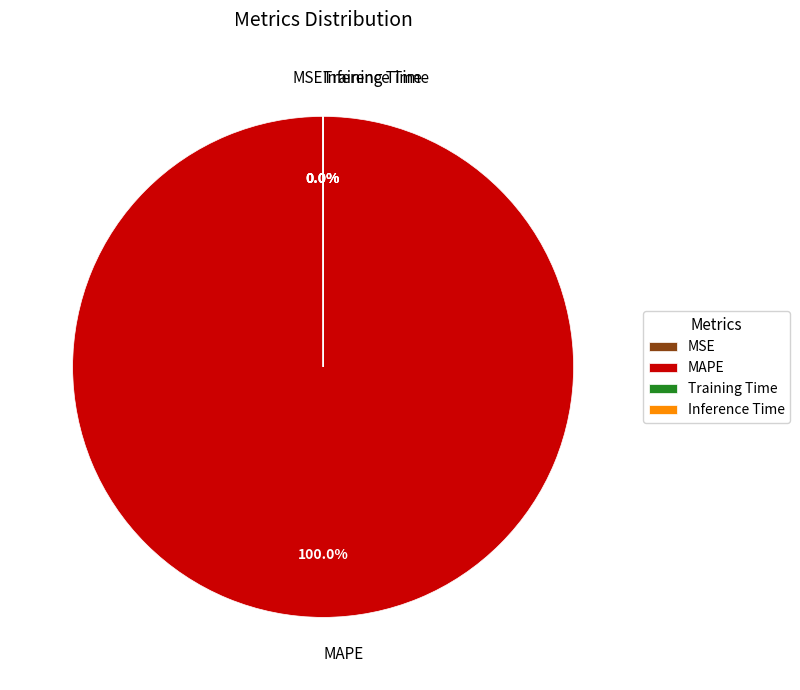

Does any single category account for the majority?

Yes